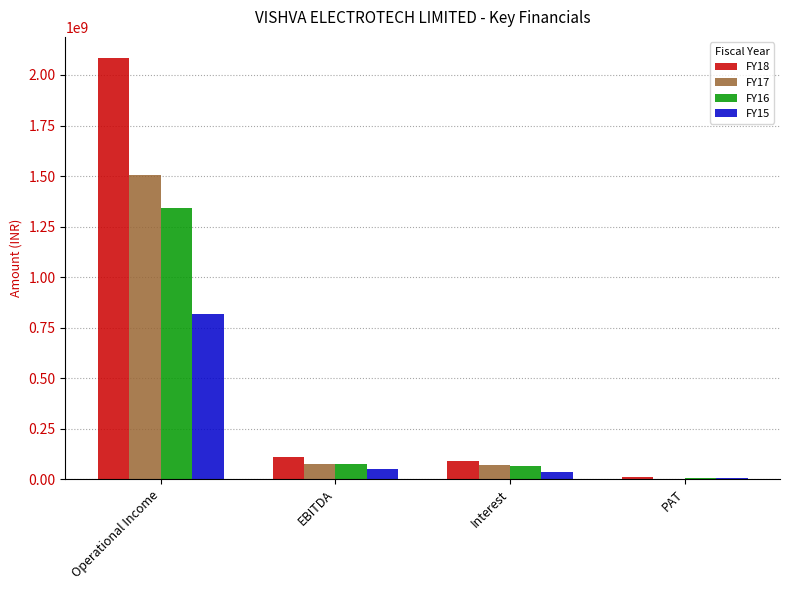

Which series has the largest total across all categories?

FY18